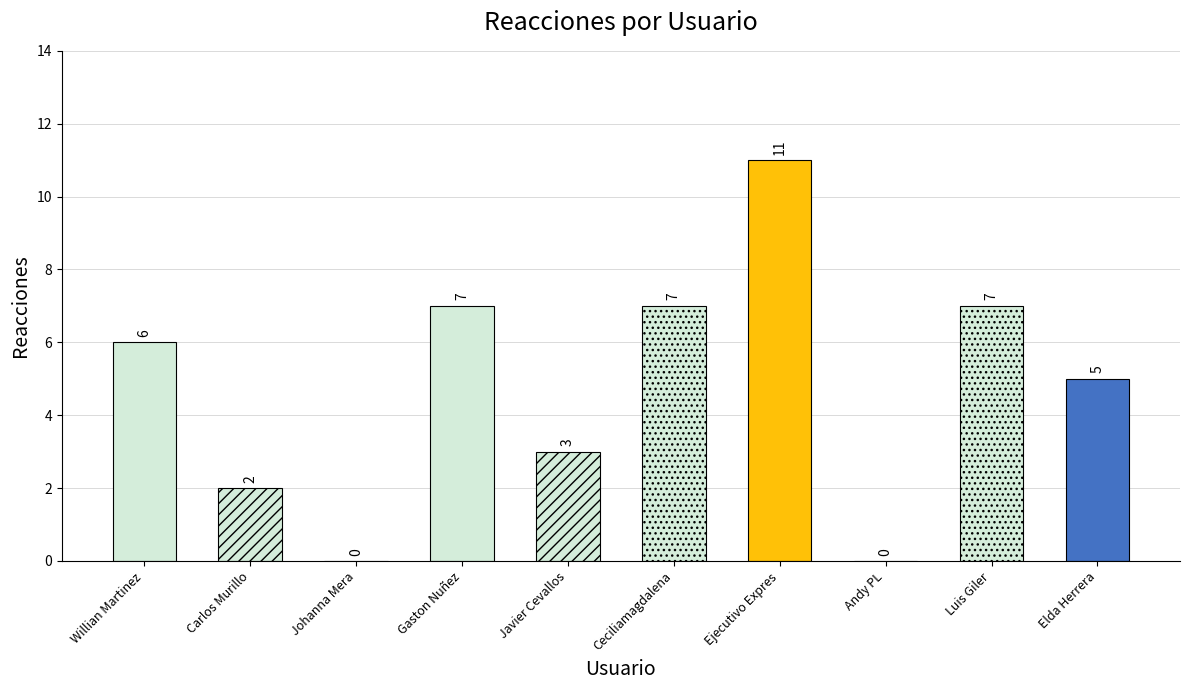

What is the value of the 7th bar from the left?

11